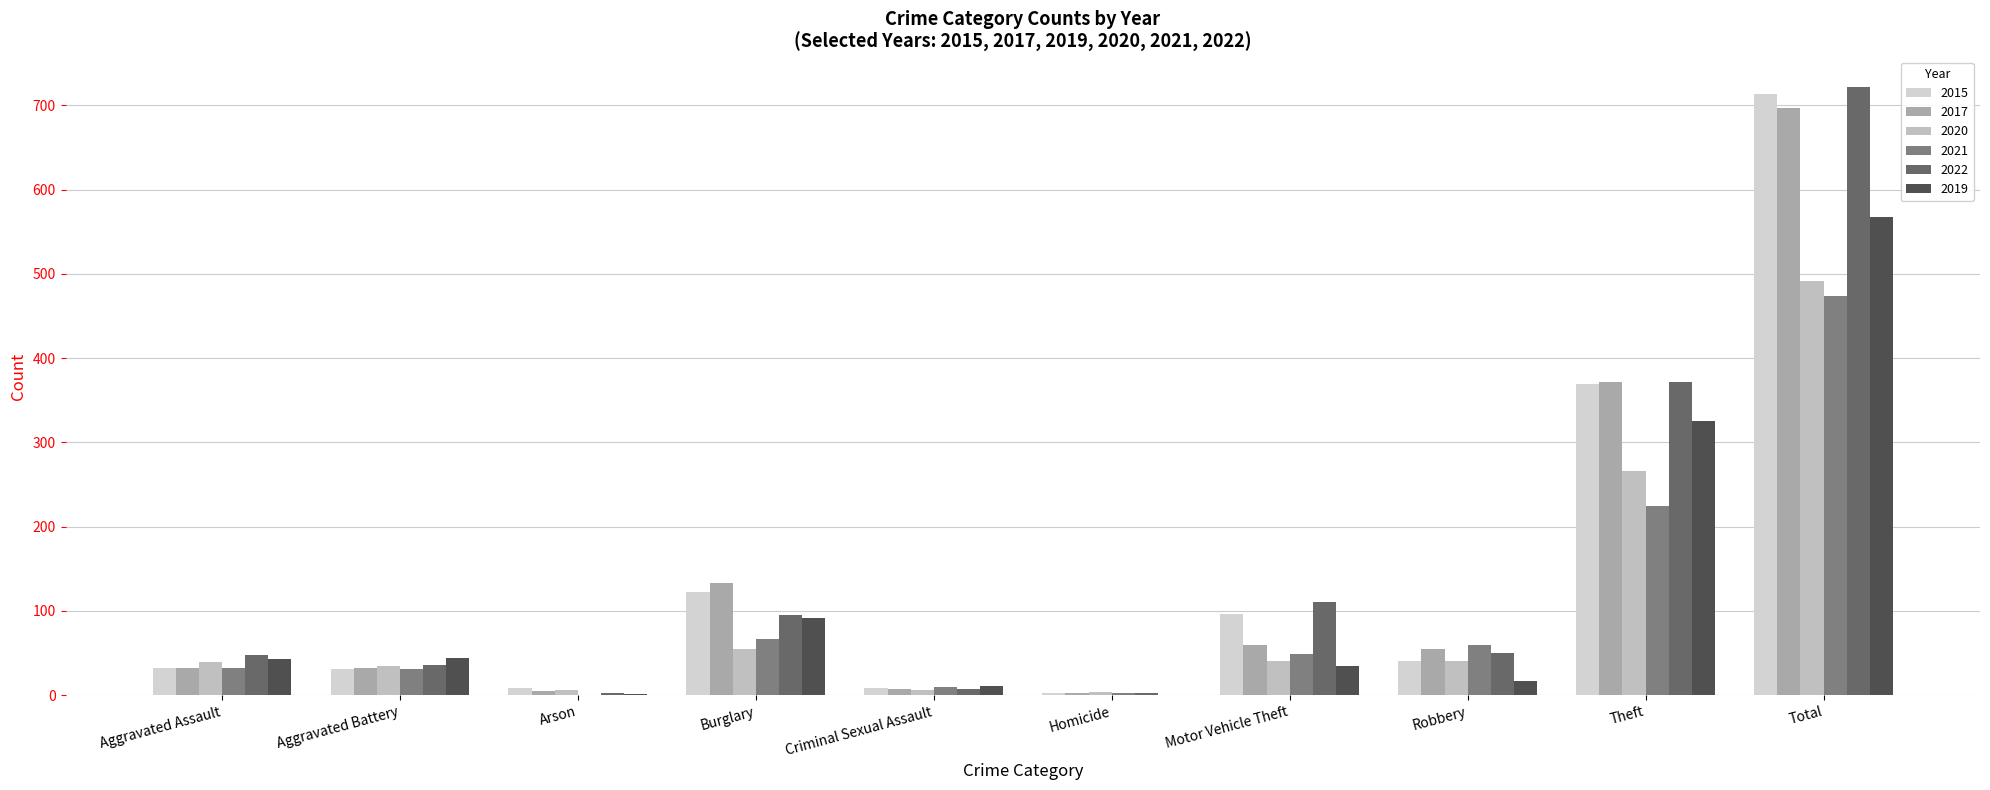

At which label does 2019 reach its minimum?

Homicide